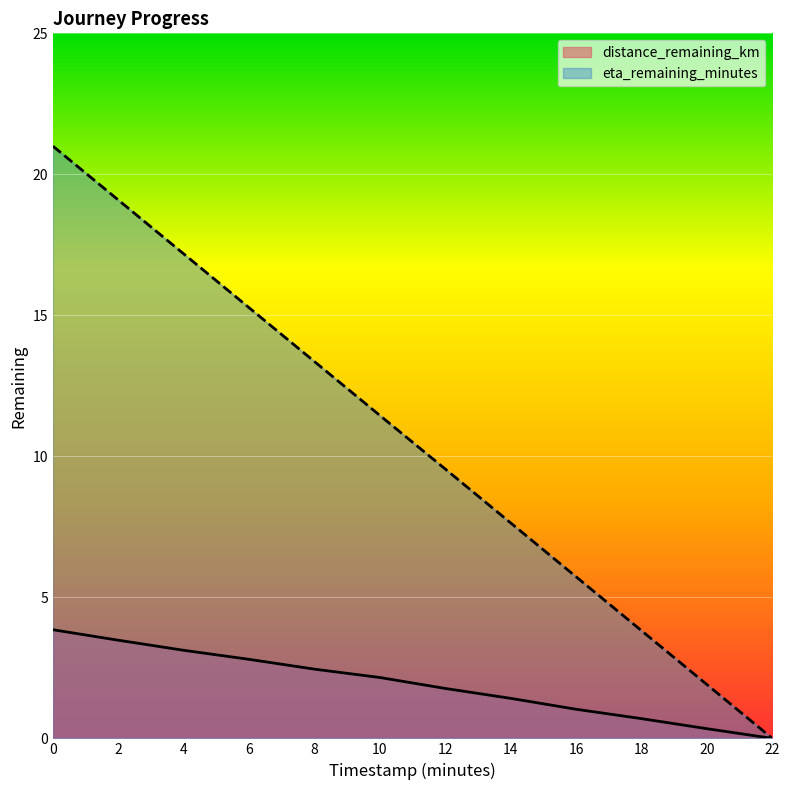

How many values in distance_remaining_km are above zero?

11